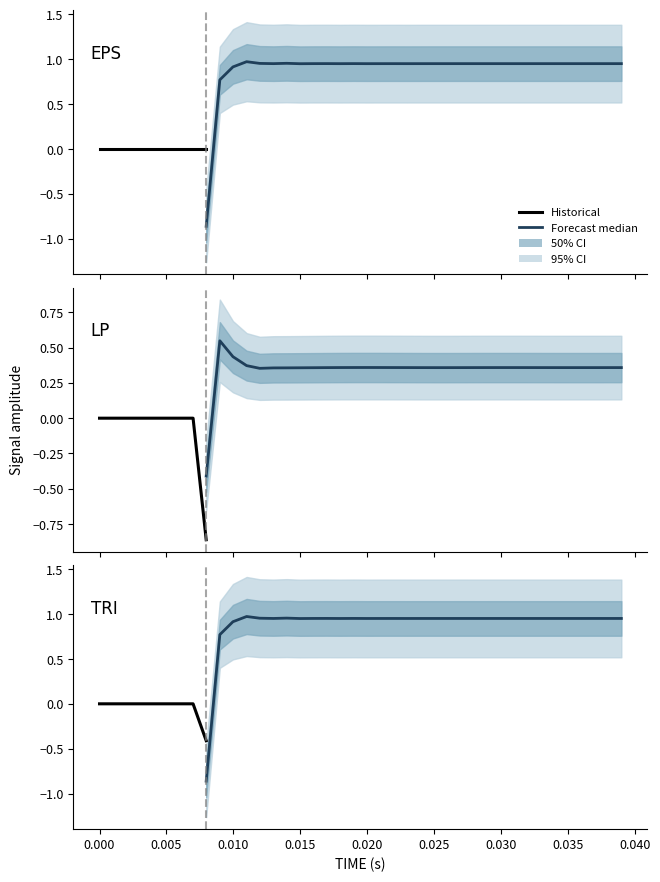

What position from the left is 25?

26